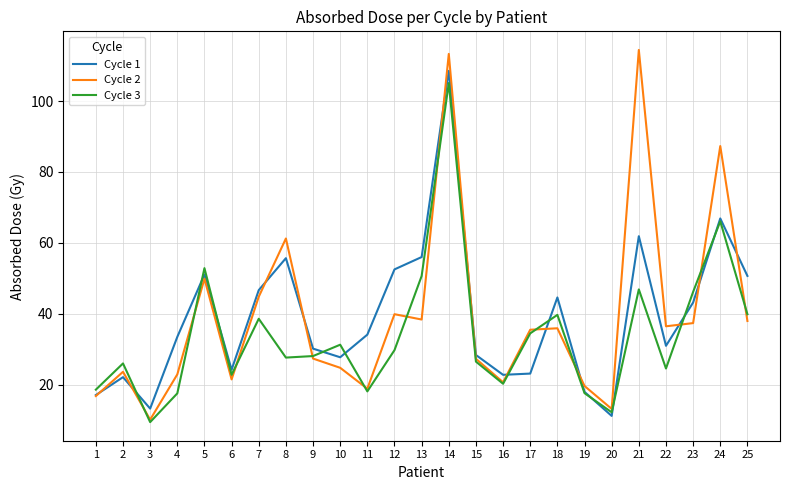

At which category is the sum across all series the highest?

14